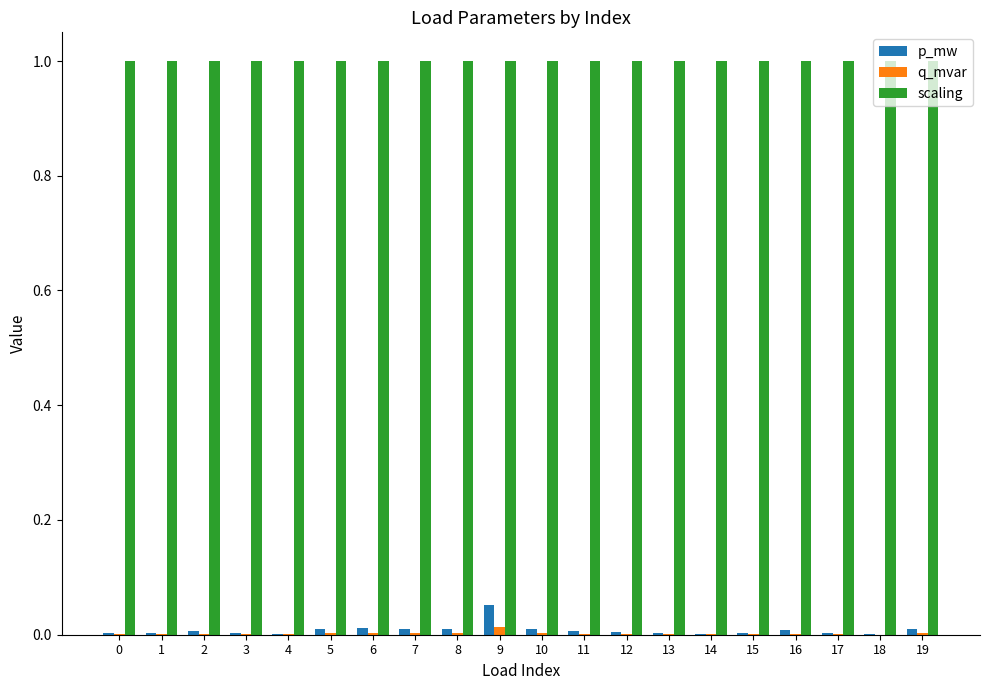

Does the chart contain stacked bars?

No